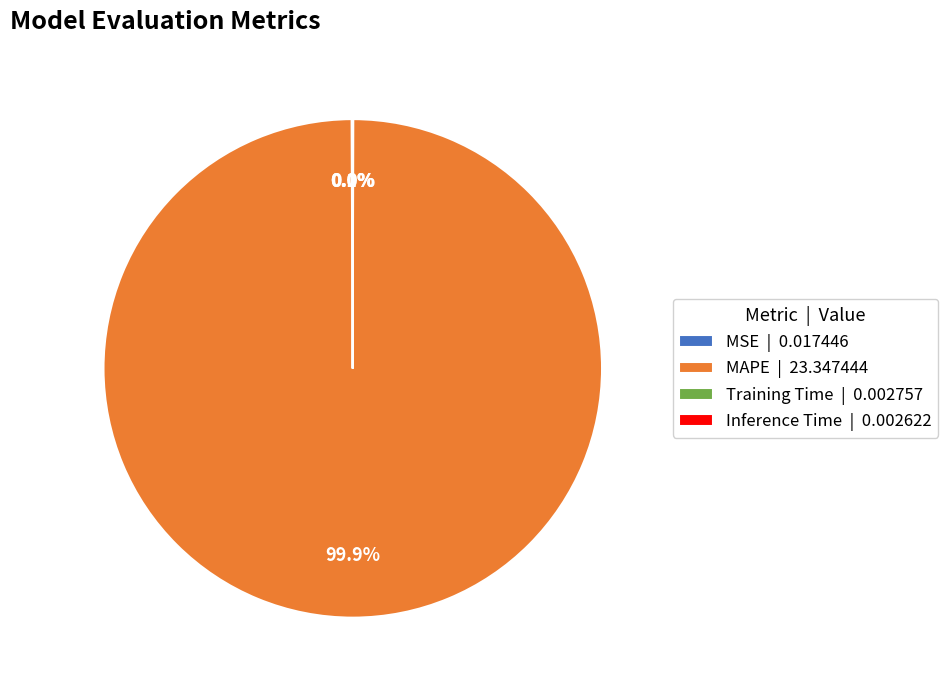

Is there any slice that represents more than half of the pie?

Yes